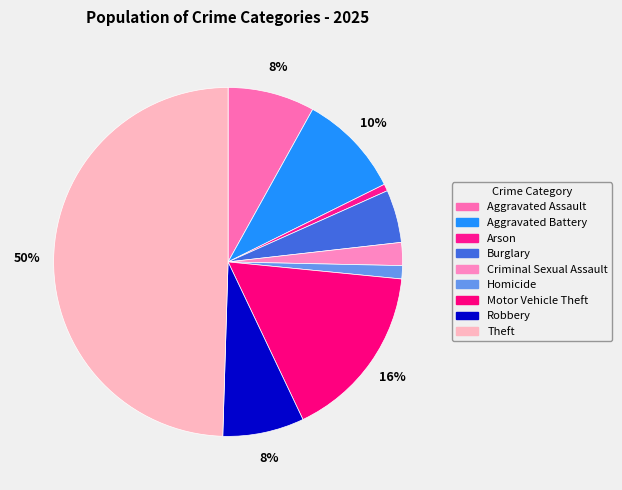

What percentage is the Arson slice, to the nearest percent?

1%